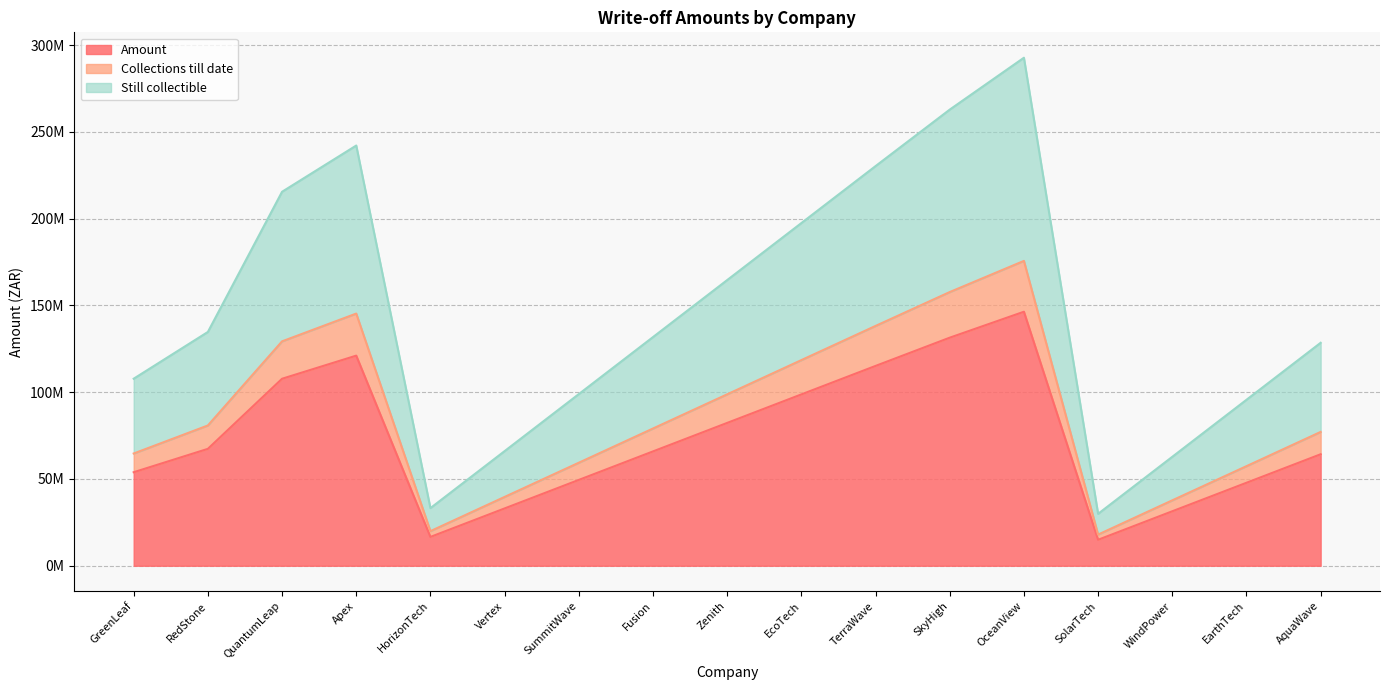

How many distinct data groups are displayed?

3